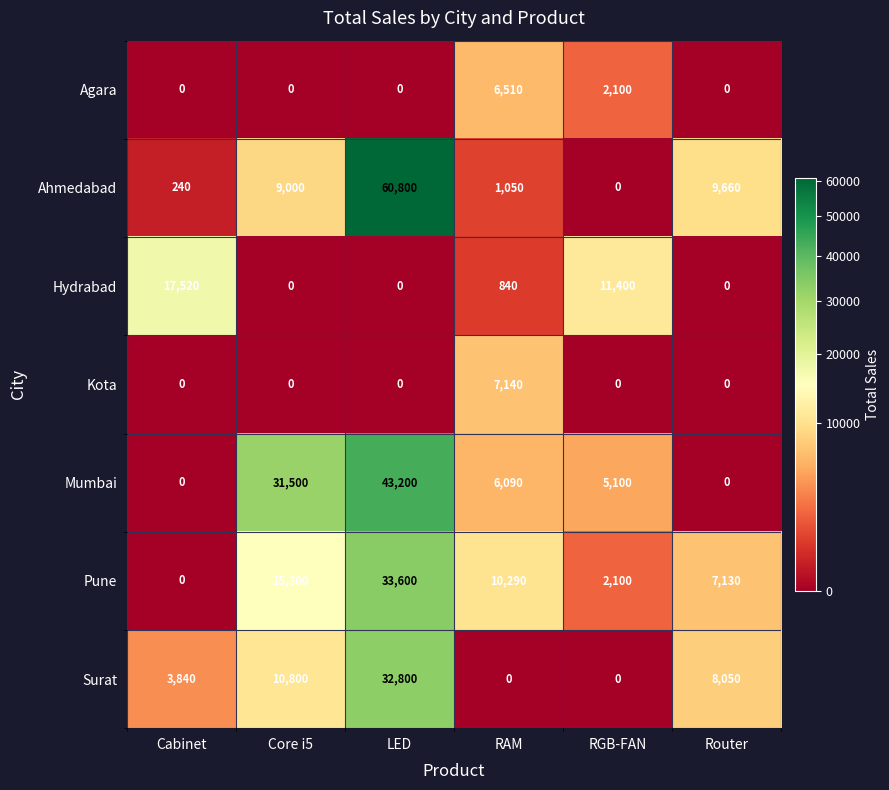

Where is Ahmedabad nearest to the value 30400?

Router